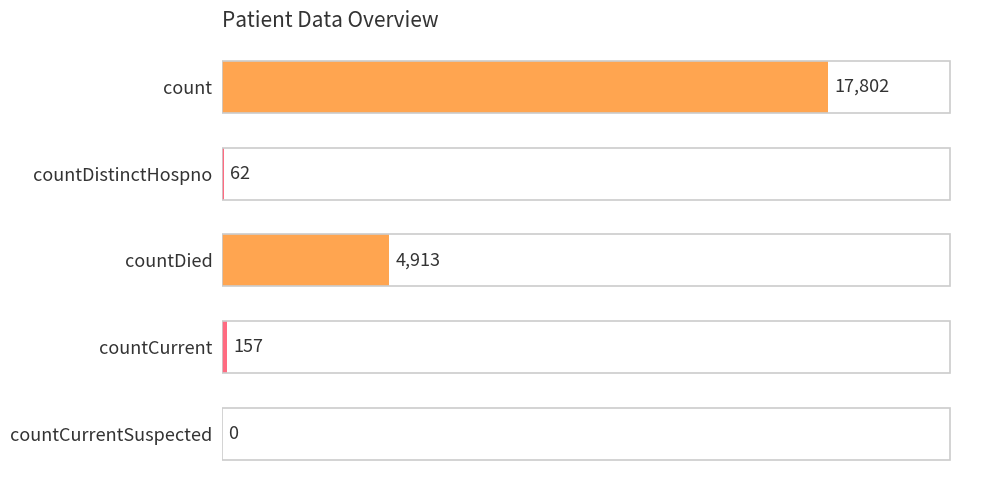

Are the bars horizontal?

Yes